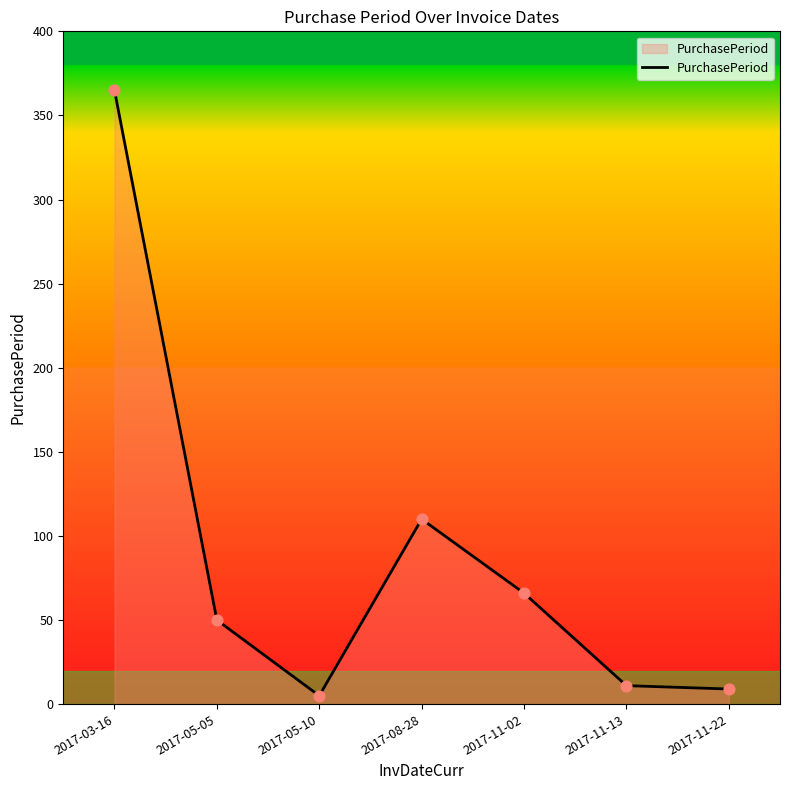

What is the ratio of the value at 2017-08-28 to the value at 2017-11-02?

1.7